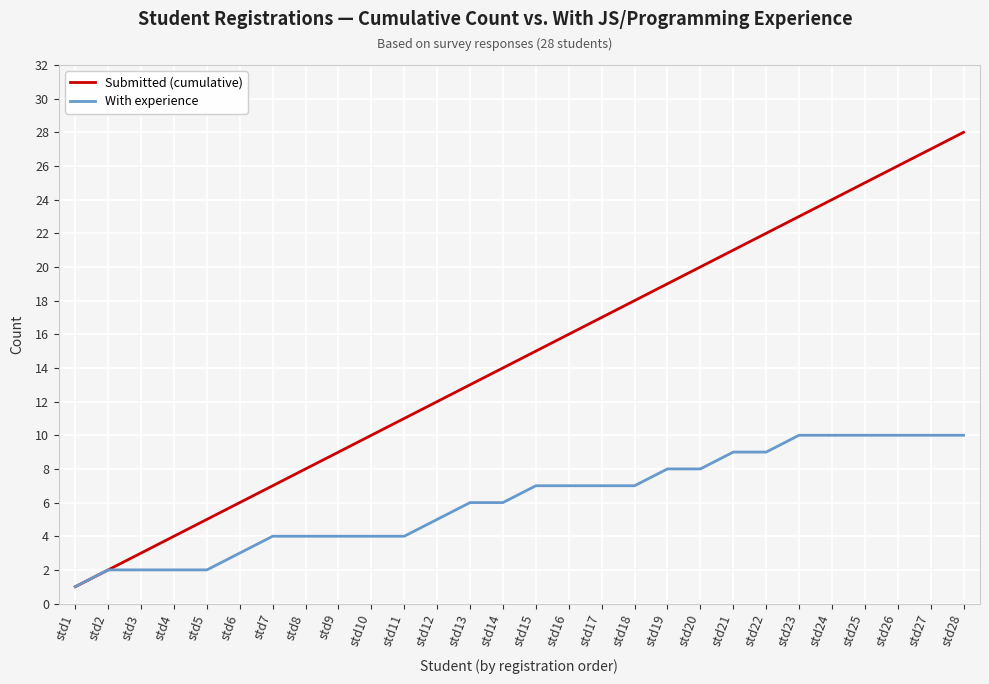

What is the difference between the highest and lowest values at std25?

15